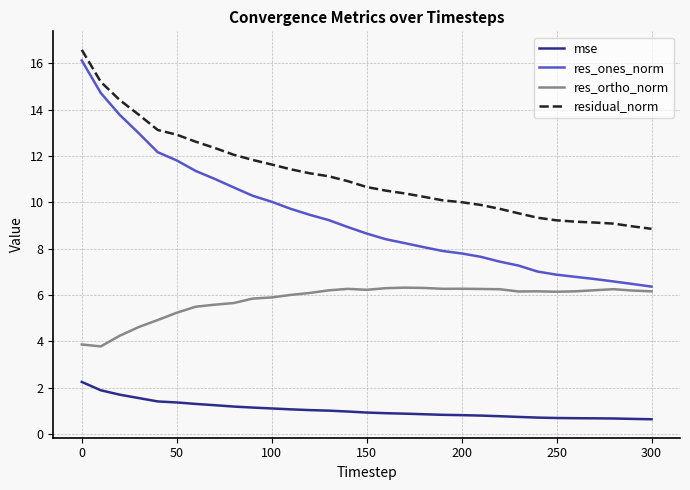

True or false: res_ortho_norm and mse cross at least once.

False